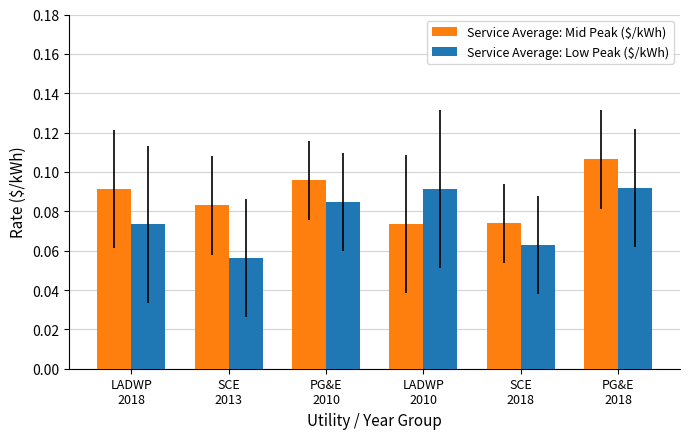

Rank the series by their average value, from lowest to highest.

Service Average: Low Peak ($/kWh), Service Average: Mid Peak ($/kWh)